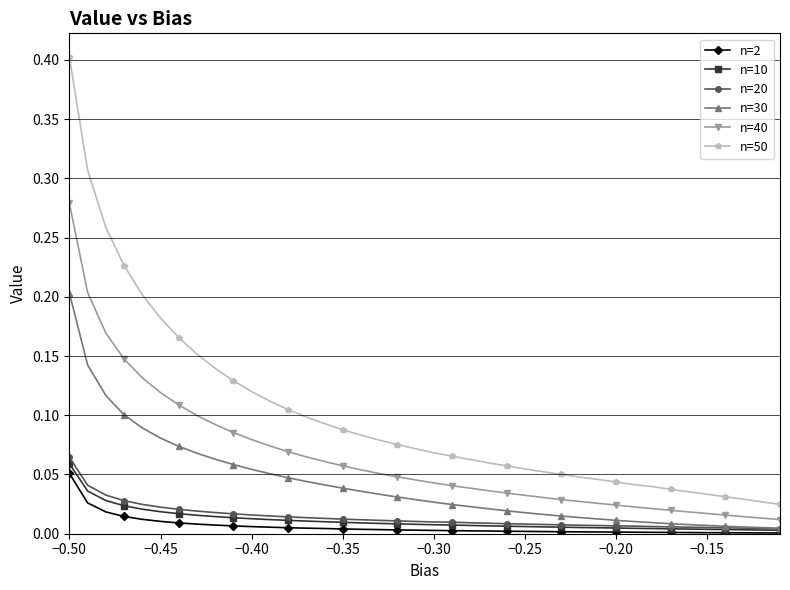

Which series has the largest total across all categories?

n=50